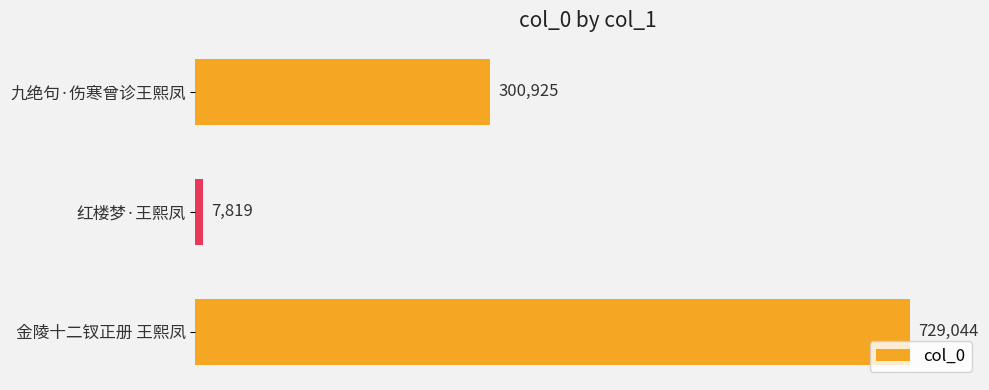

What is the value of the 1st bar from the top?

300925